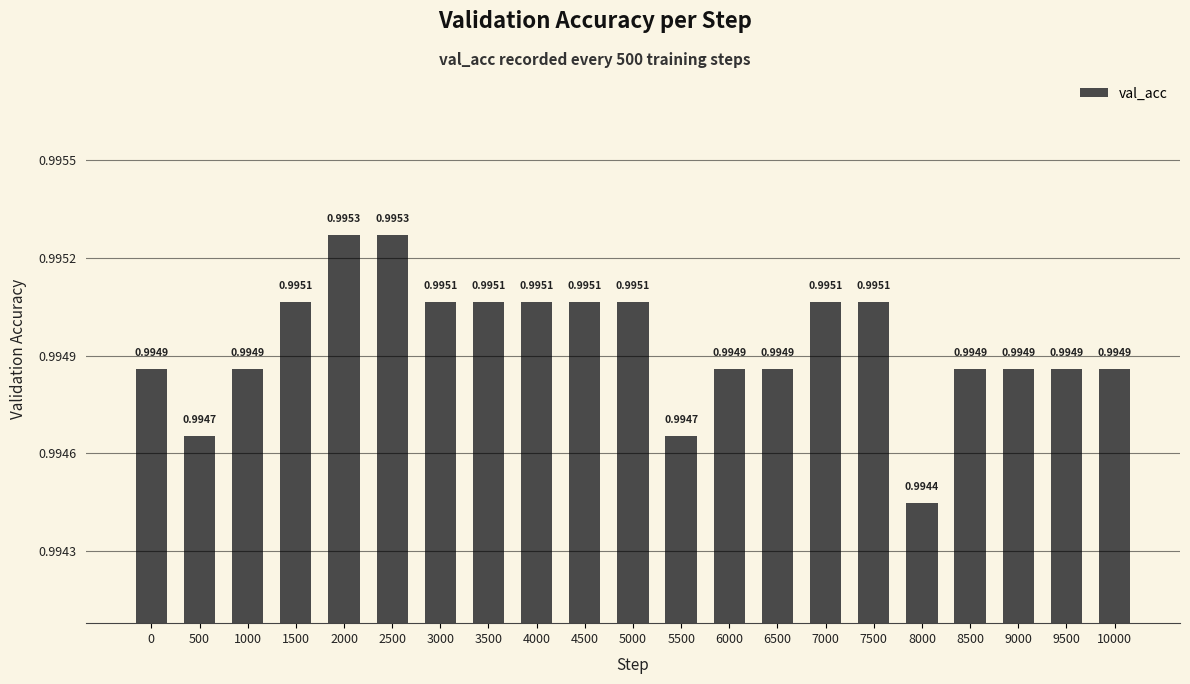

What is the sum of the values at 4500 and 3000?

2.0